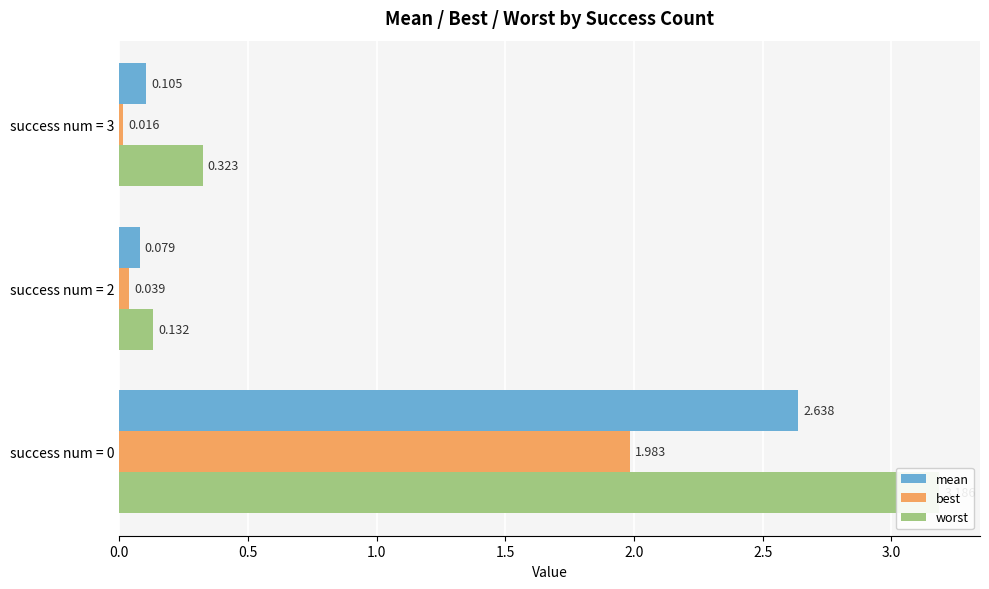

True or false: best has a value of 0.0 at success num = 2.

False